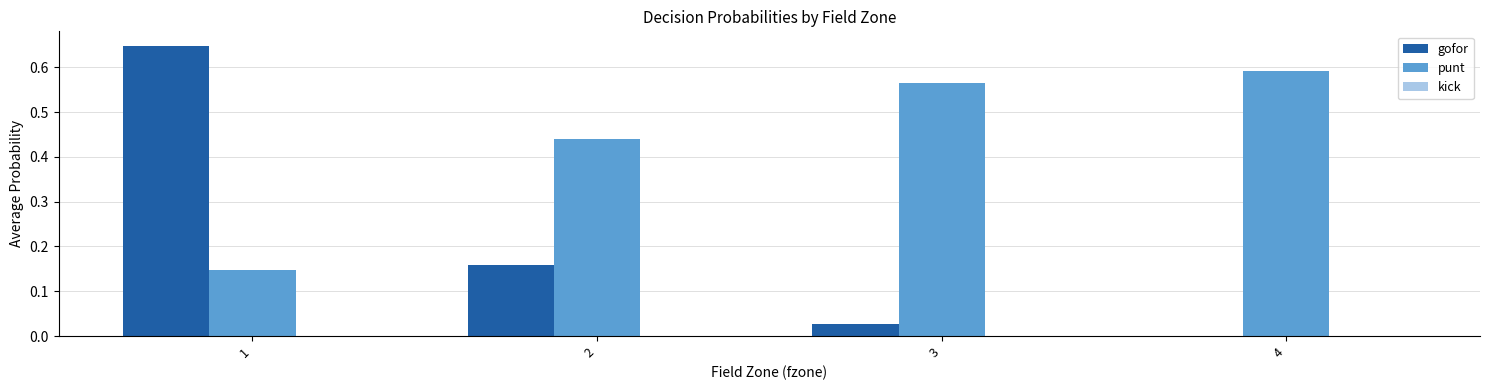

Is the value of gofor at 3 greater than the value of punt at 3?

No